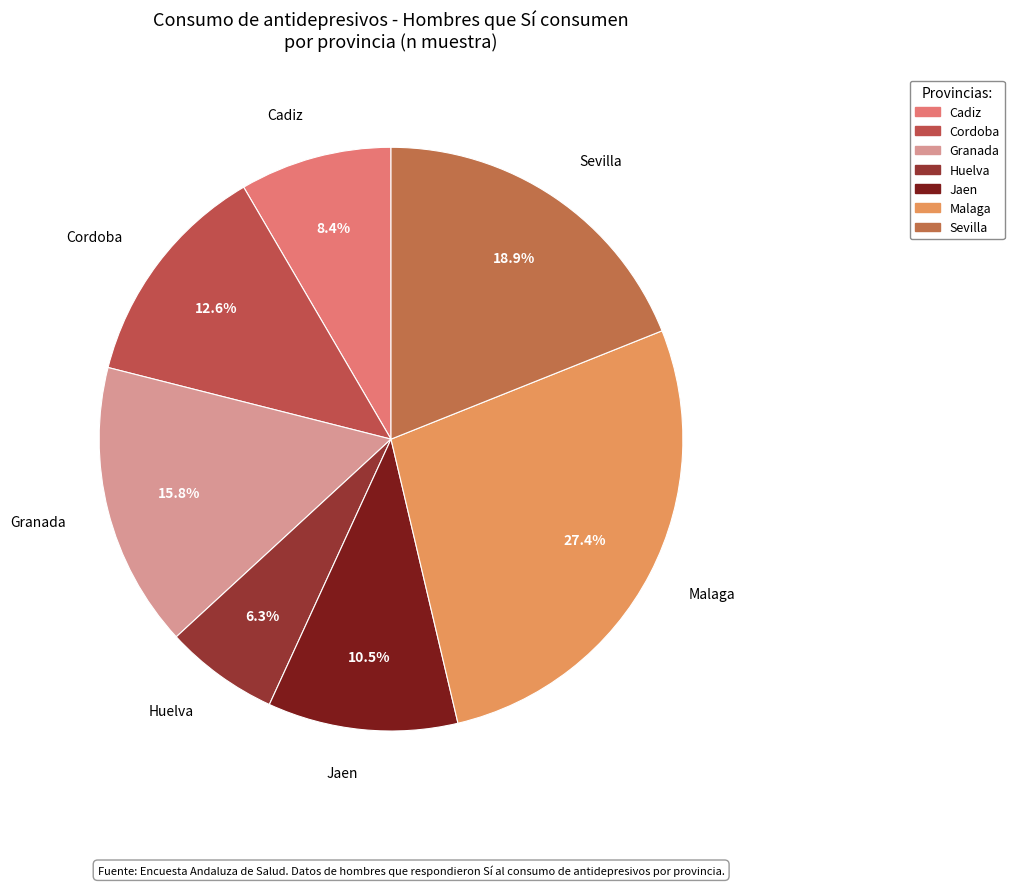

Count the number of slices in the pie.

7